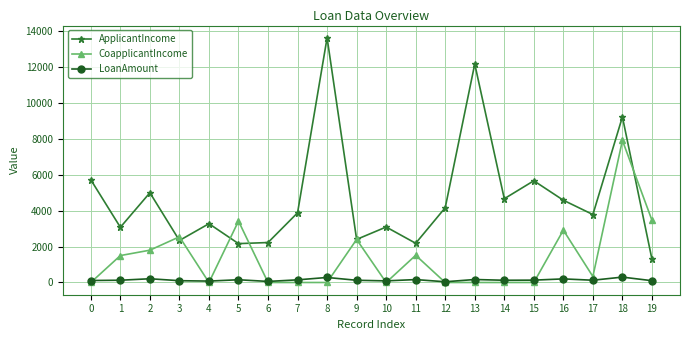

Rank the series at 16 from highest to lowest value.

ApplicantIncome, CoapplicantIncome, LoanAmount